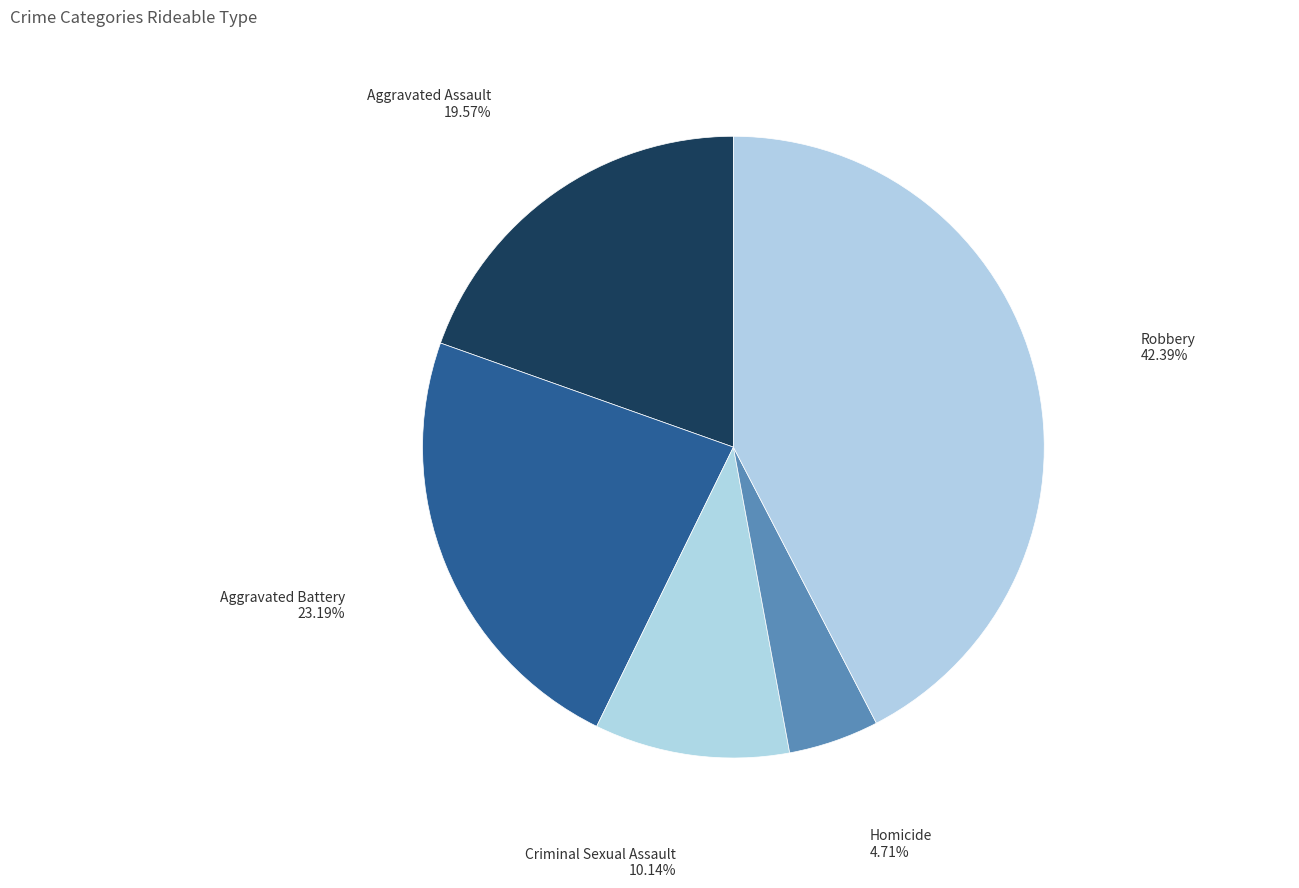

How many segments does this pie chart have?

5